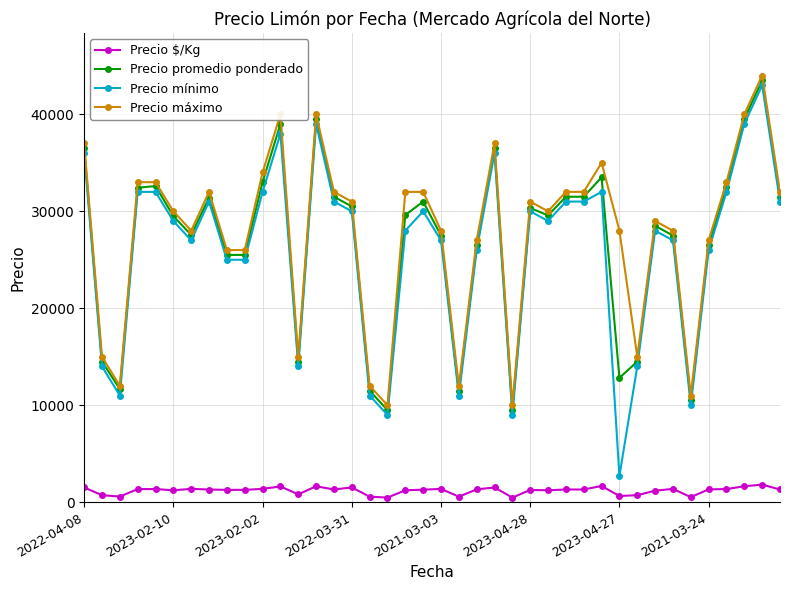

True or false: Precio promedio ponderado has more than 1 interior local peaks.

True